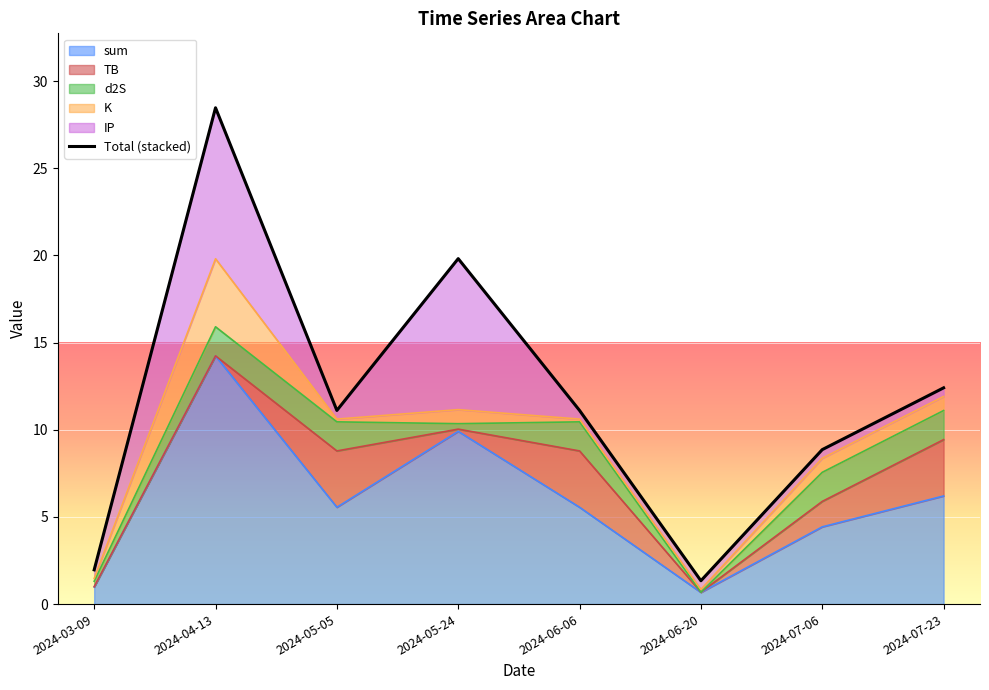

Reading left to right, list all the values displayed in this chart.

2024-03-09=2.0	2024-04-13=28.5	2024-05-05=11.1	2024-05-24=19.8	2024-06-06=11.1	2024-06-20=1.3	2024-07-06=8.9	2024-07-23=12.4